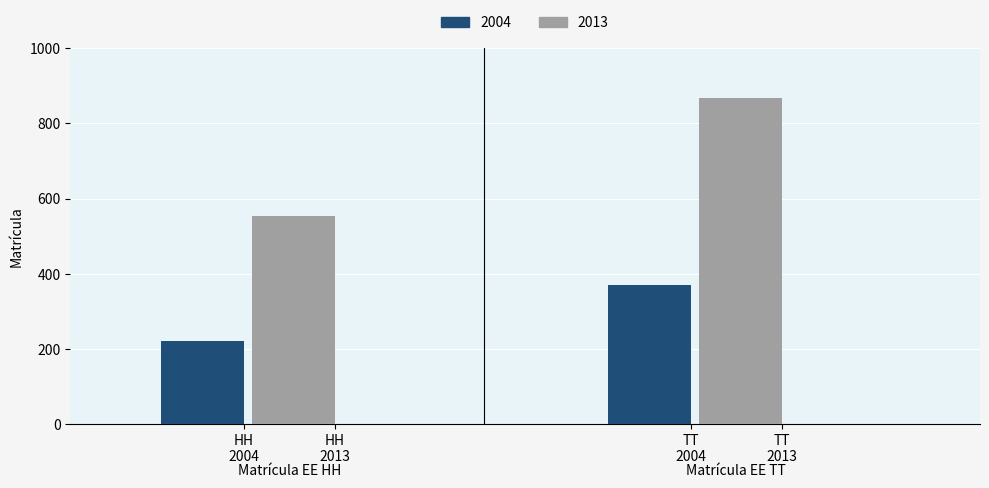

Which series has the widest spread of values?

2013